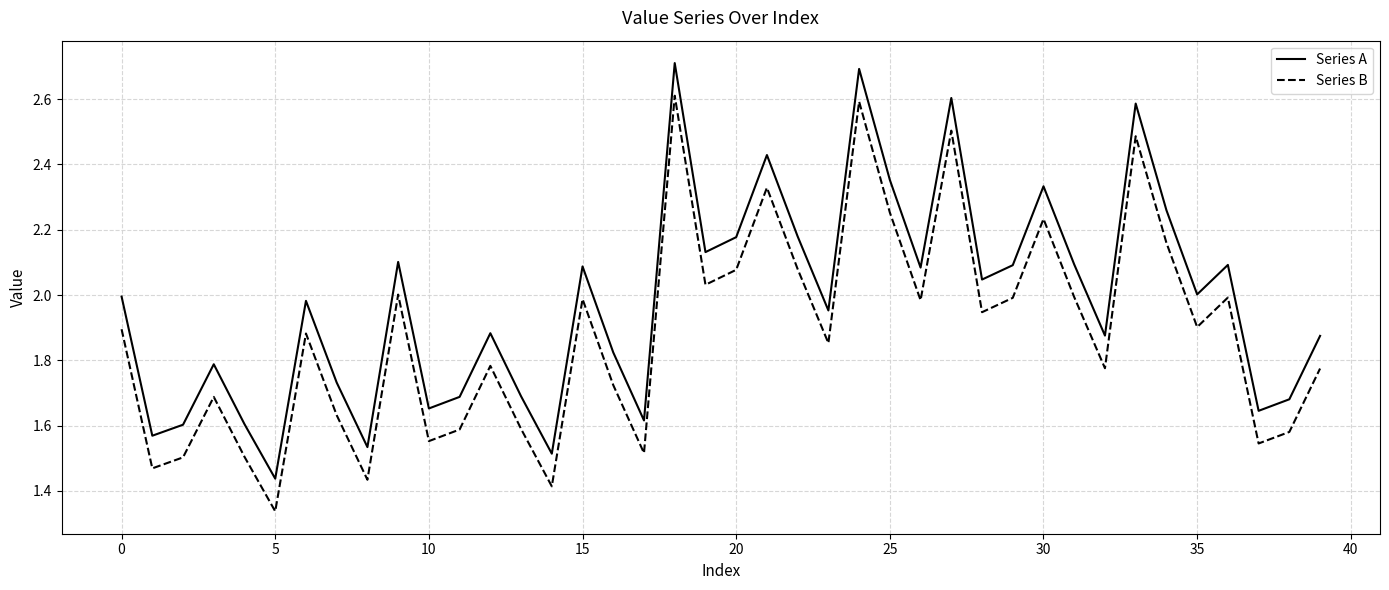

What are all the series names shown in the legend?

Series A, Series B